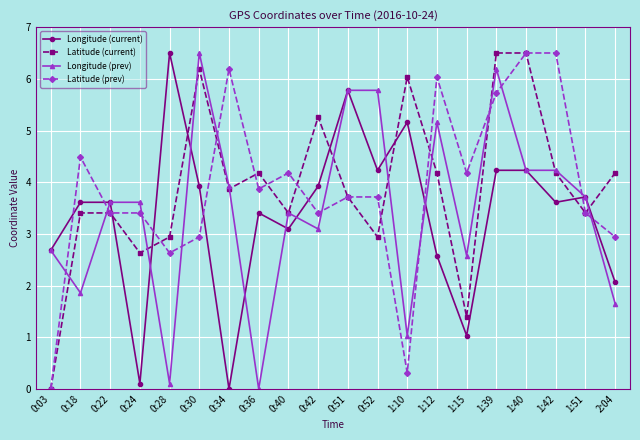

Does the chart display data point markers on the line(s)?

Yes